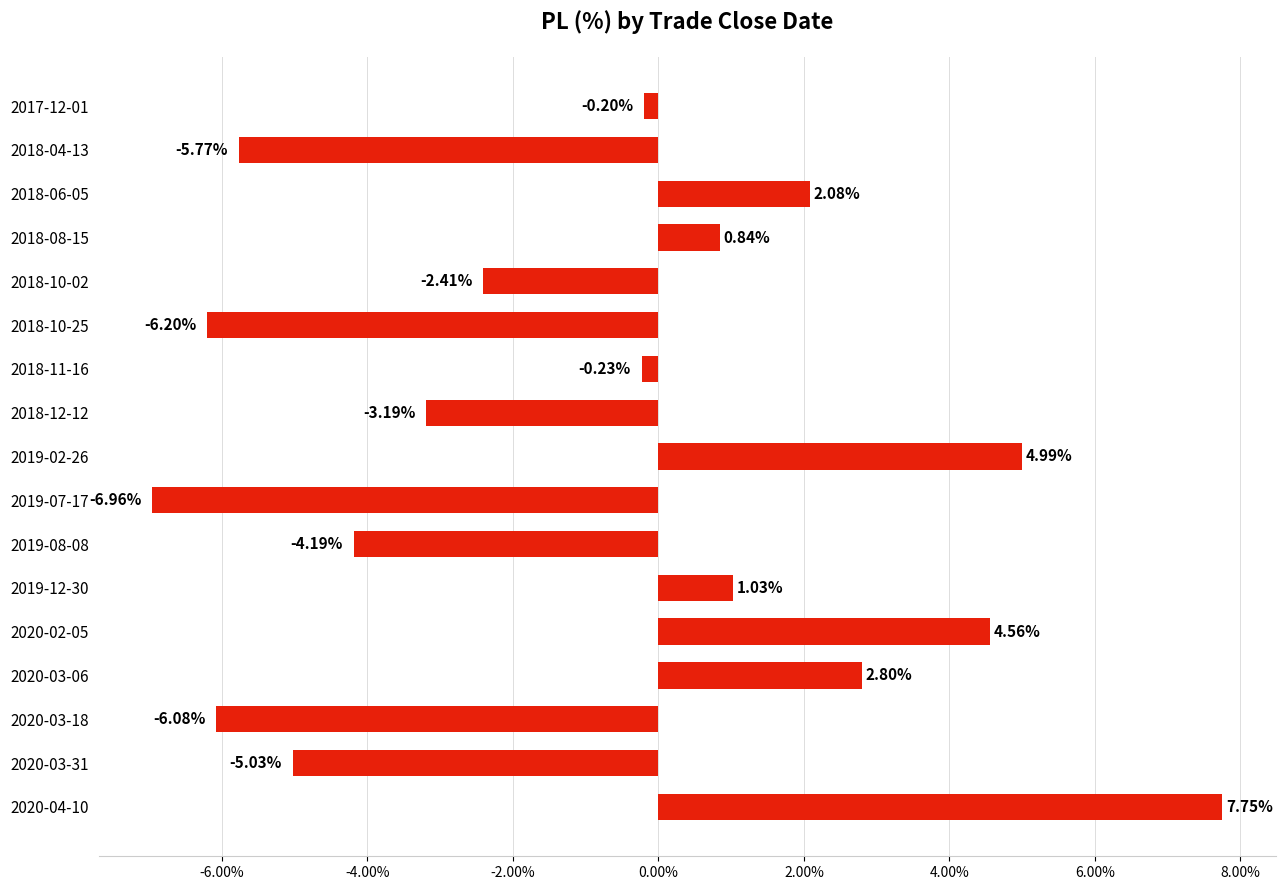

What is the change in value from 2018-10-25 to 2020-03-18?

+0.1